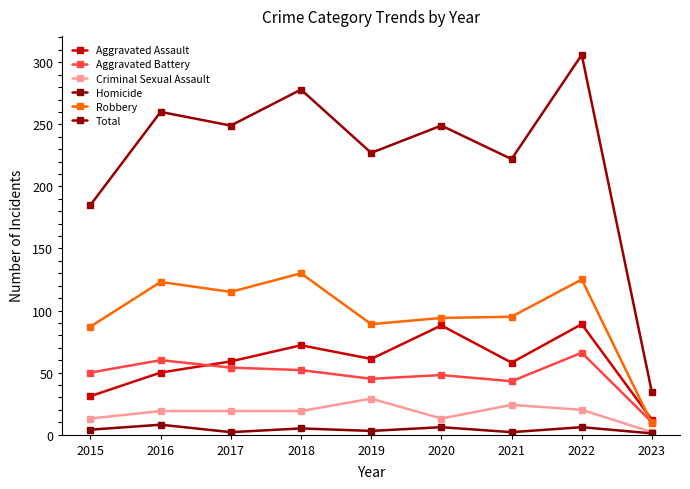

What is the spread (max minus min) of values at 2022?

300